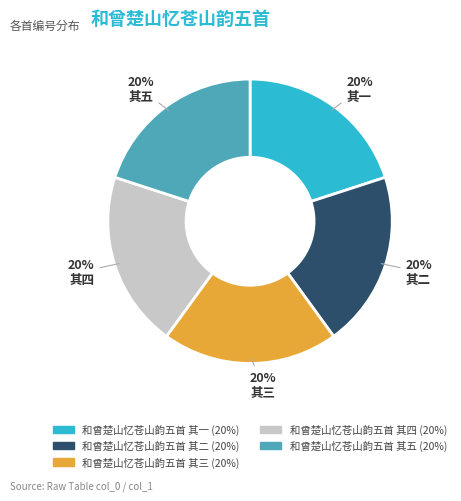

What percentage is the 和曾楚山忆苍山韵五首 其一 slice, to the nearest percent?

20%